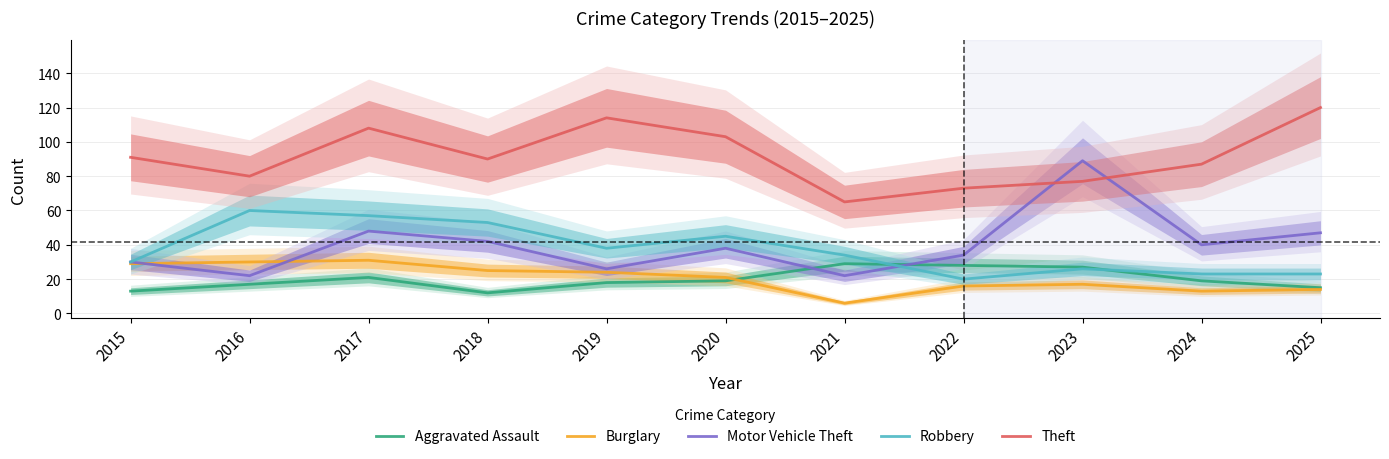

Which series has the widest spread of values?

Motor Vehicle Theft